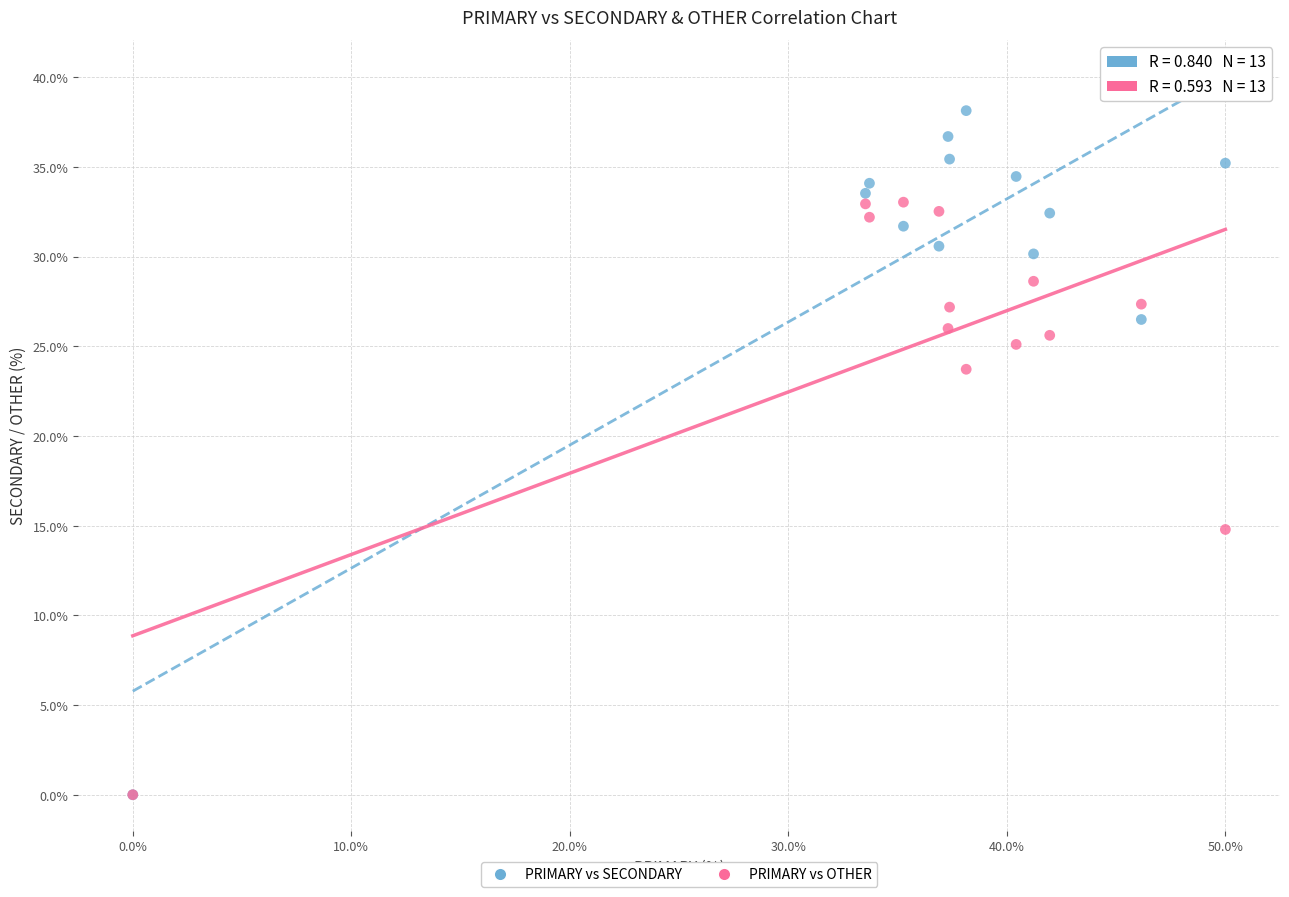

In the PRIMARY vs OTHER series, what Y value is closest to 16?

14.8